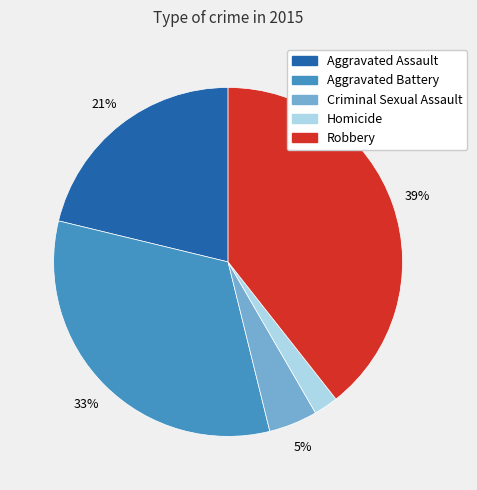

The Homicide slice represents 12% of the pie. True or false?

False